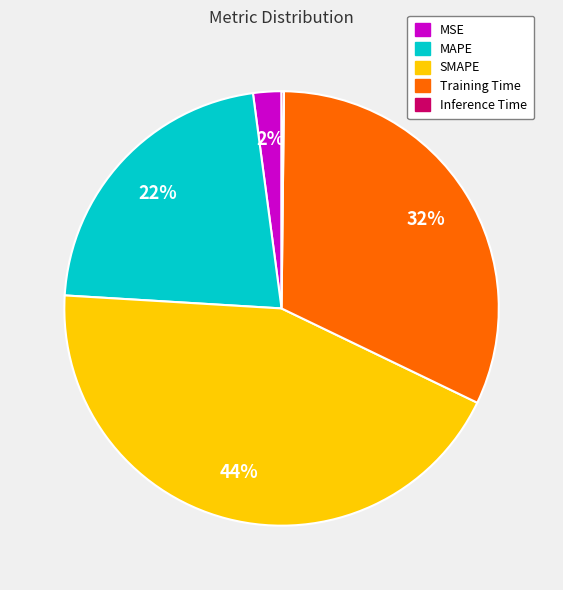

True or false: Training Time accounts for 32% of the total.

True